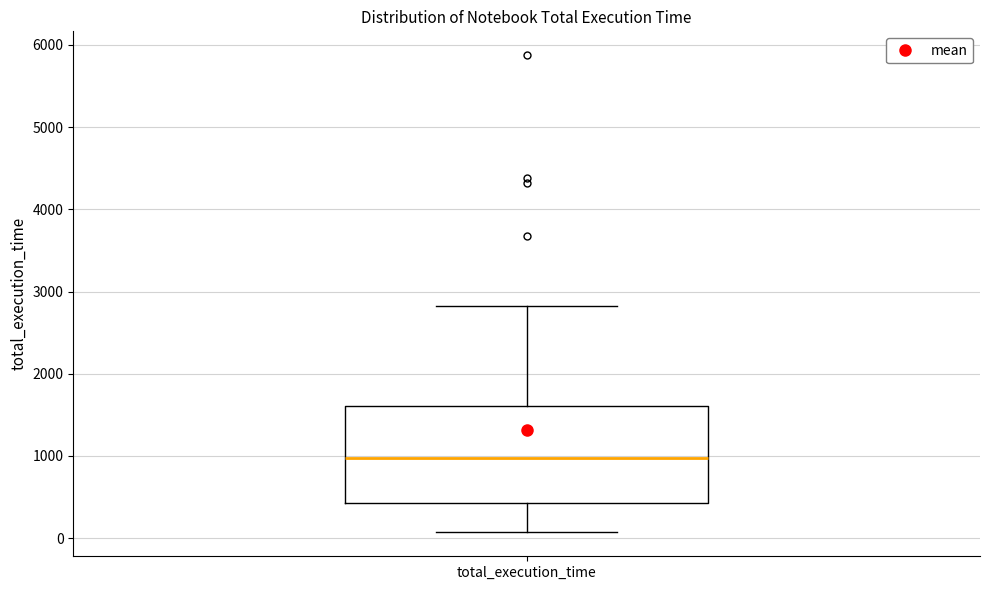

Read this box plot against the y-axis: the position of the median line, the range covered by the box, and the ends of both whiskers. The values are not printed on the chart, so give them approximately, as read against the axis.

median 1000, box 400 to 1600, whiskers 100 to 2800